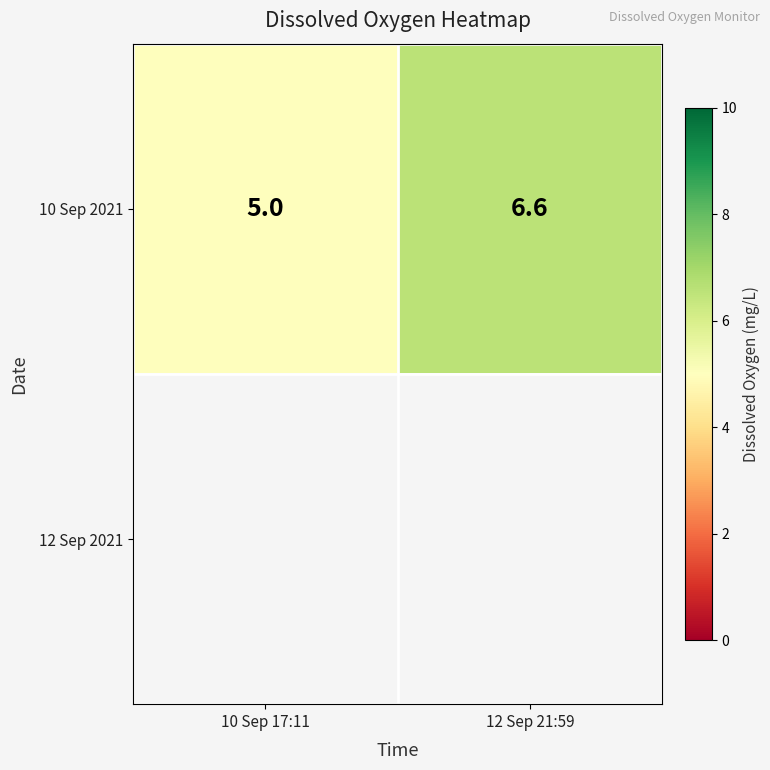

List the labels in order of 10 Sep 2021 value, smallest first.

10 Sep 17:11, 12 Sep 21:59